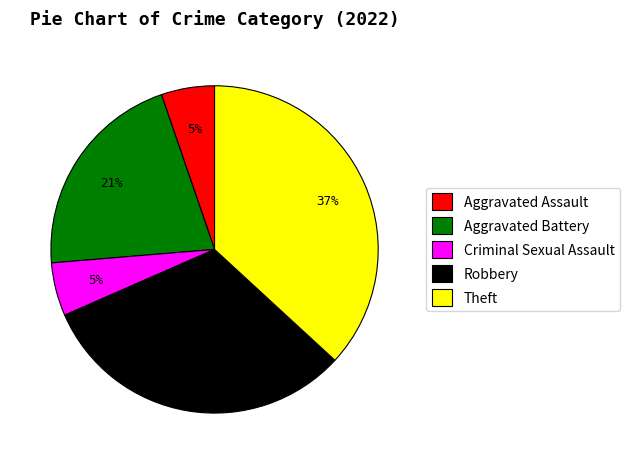

What is the ratio of the value at Criminal Sexual Assault to the value at Aggravated Assault?

1.0